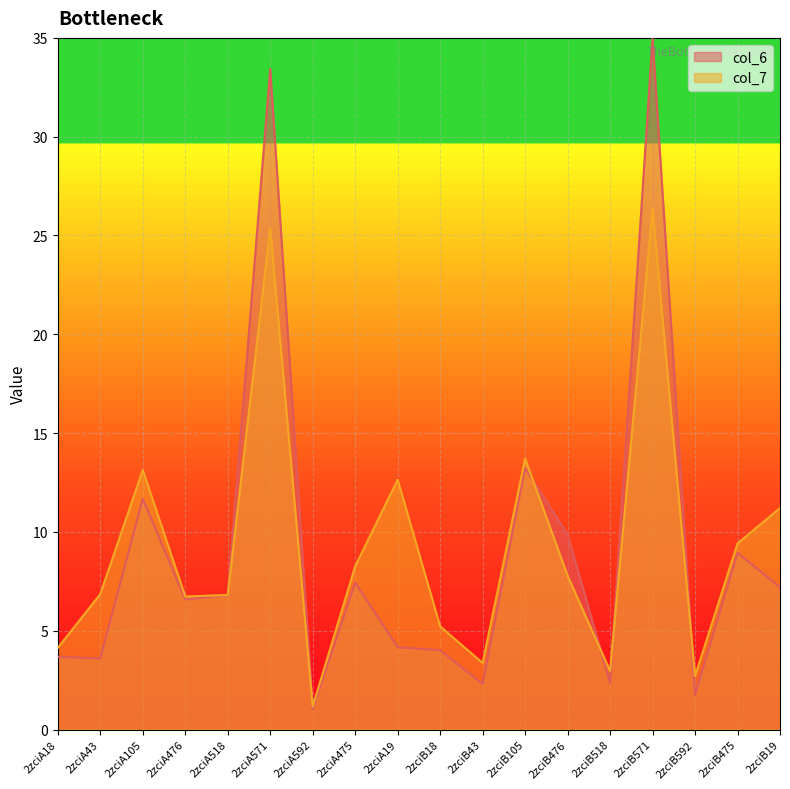

How many distinct data groups are displayed?

2